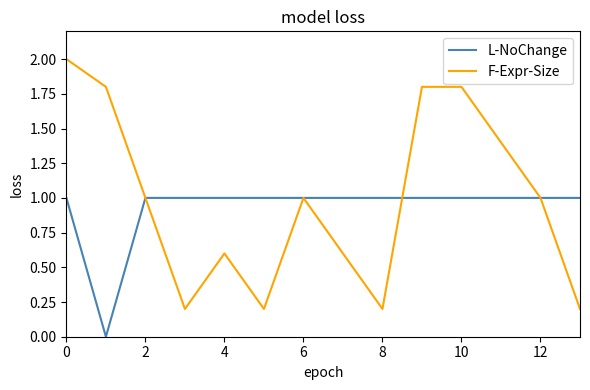

Does the chart have visible grid lines?

No